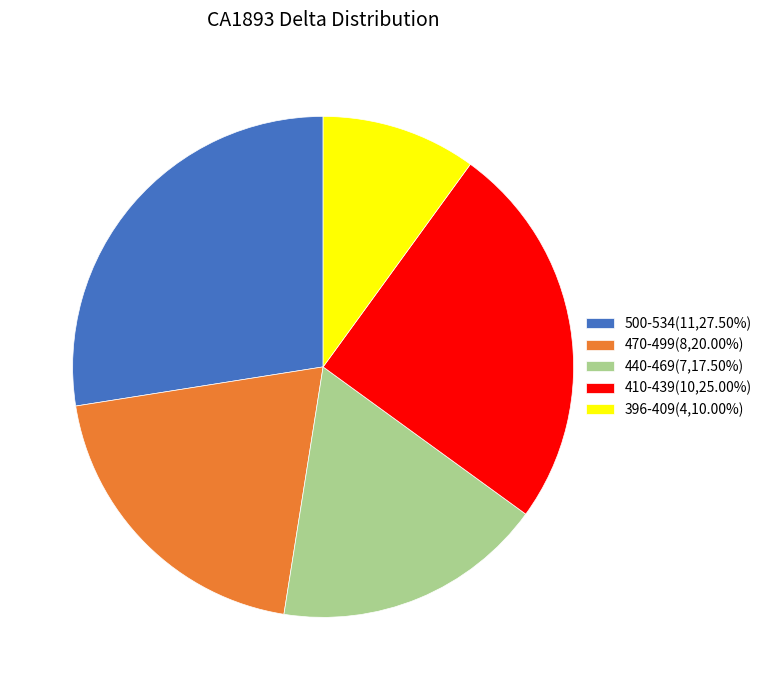

Is the sum of 470-499(8,20.00%) and 440-469(7,17.50%) greater than half?

No